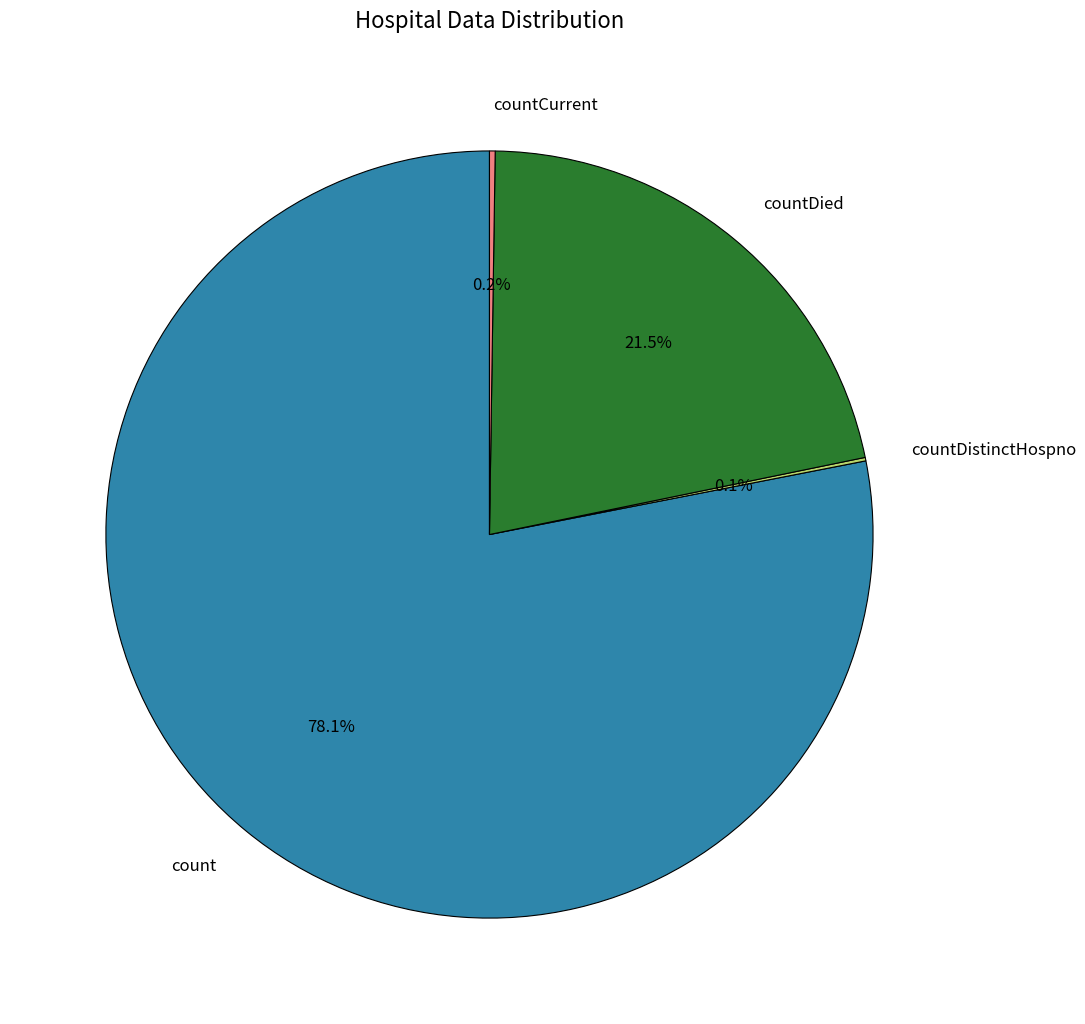

Is there a majority slice in this chart?

Yes